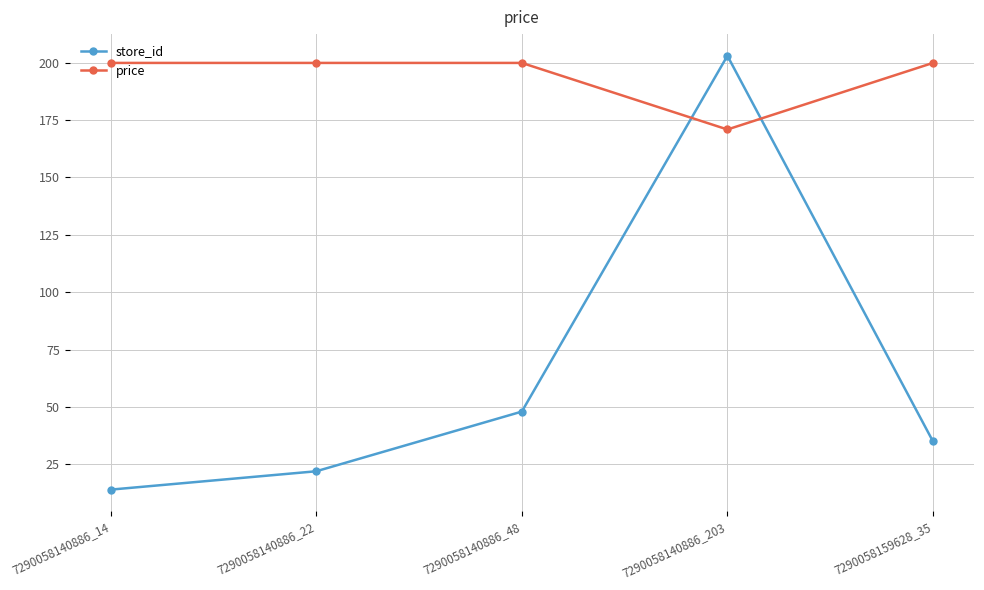

Is it true that store_id equals 203.0 at 7290058140886_203?

True